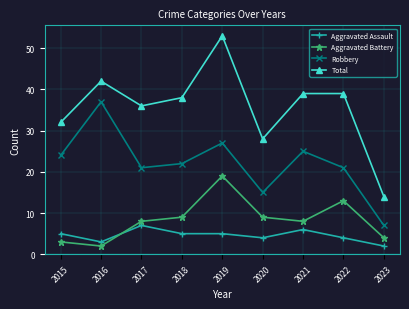

Rank the series by their maximum value, from highest to lowest.

Total, Robbery, Aggravated Battery, Aggravated Assault